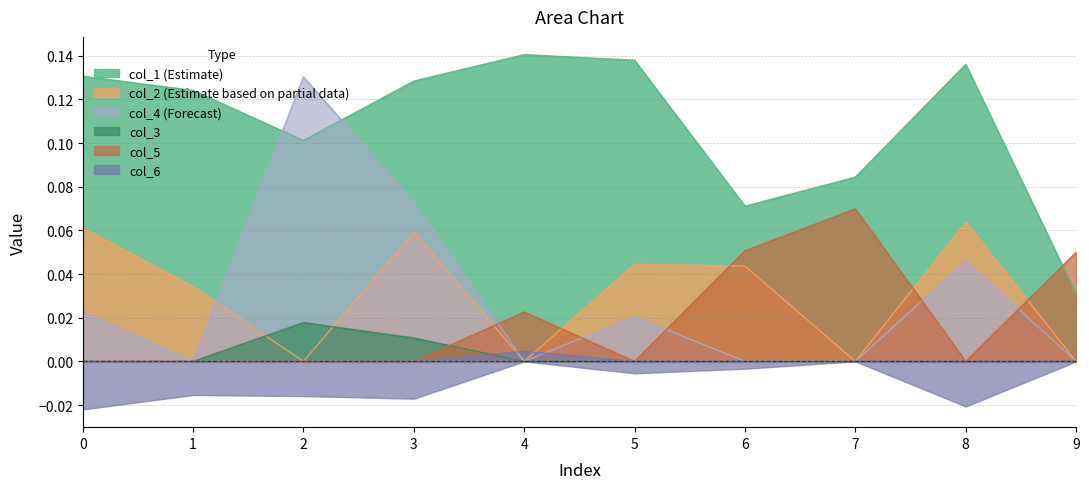

How many distinct data groups are displayed?

6